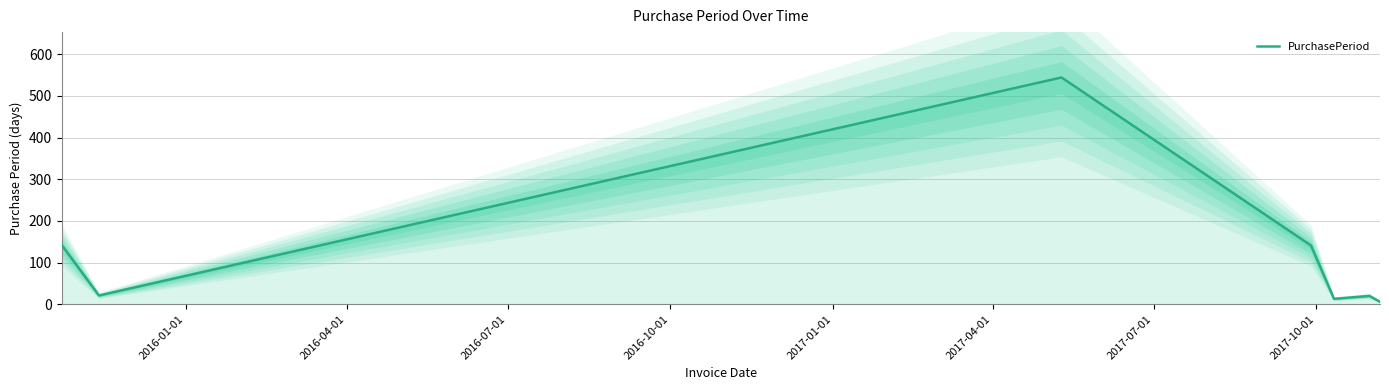

The value at 2016-07-01 is 953. True or false?

False